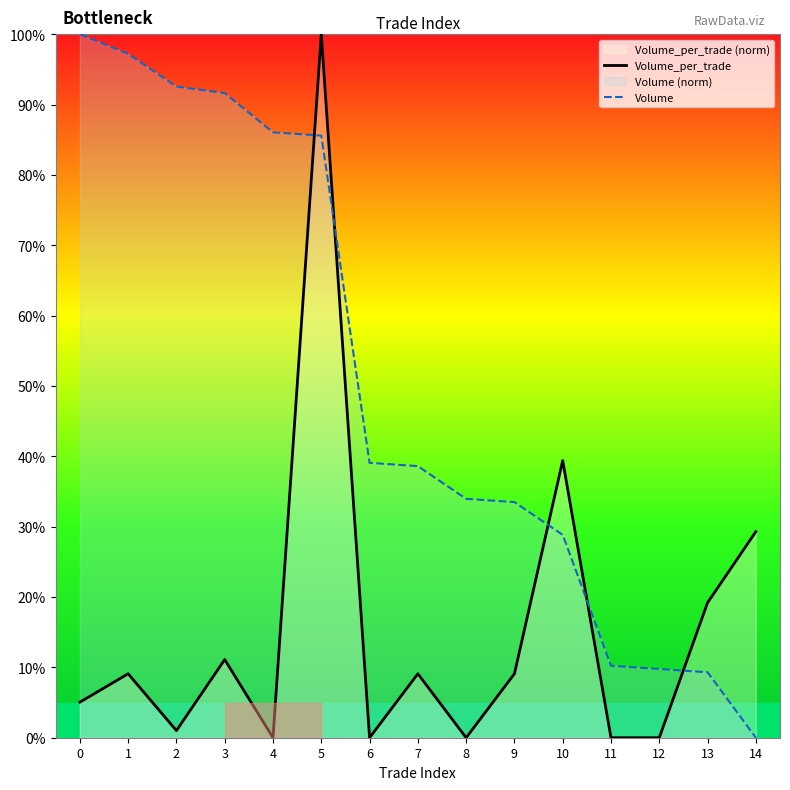

What is the greatest value displayed?

100.0